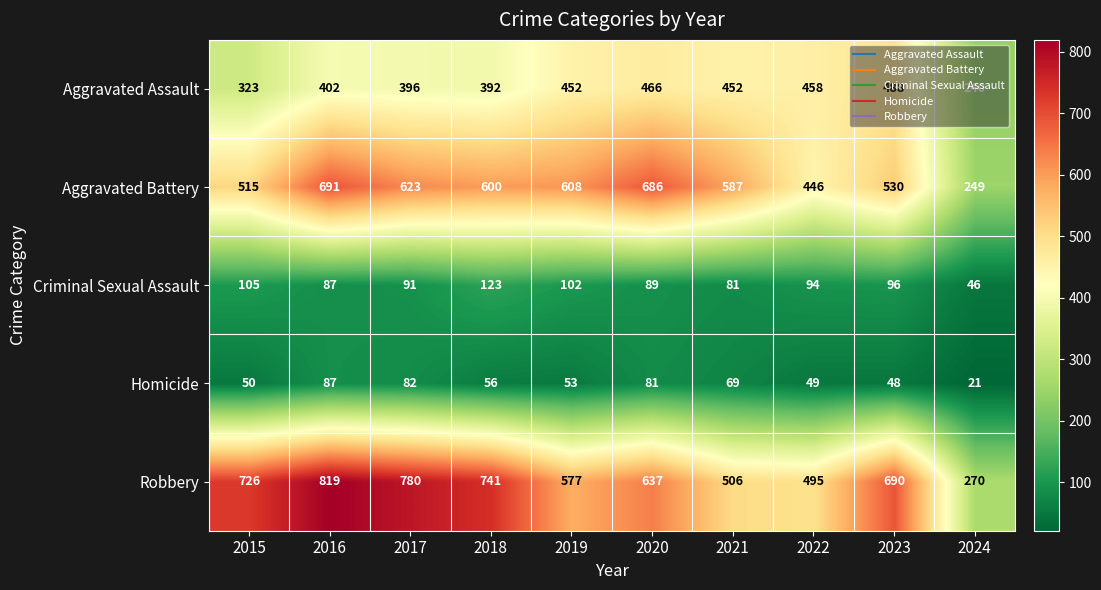

The Aggravated Battery series shows 163 at 2023. True or false?

False